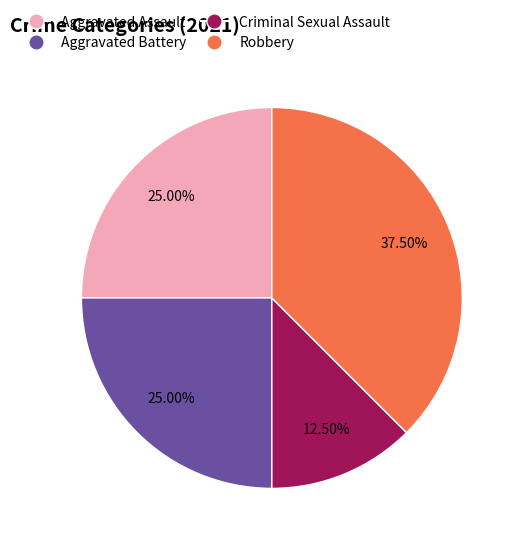

Is it true that Aggravated Assault is 39% of the pie?

False